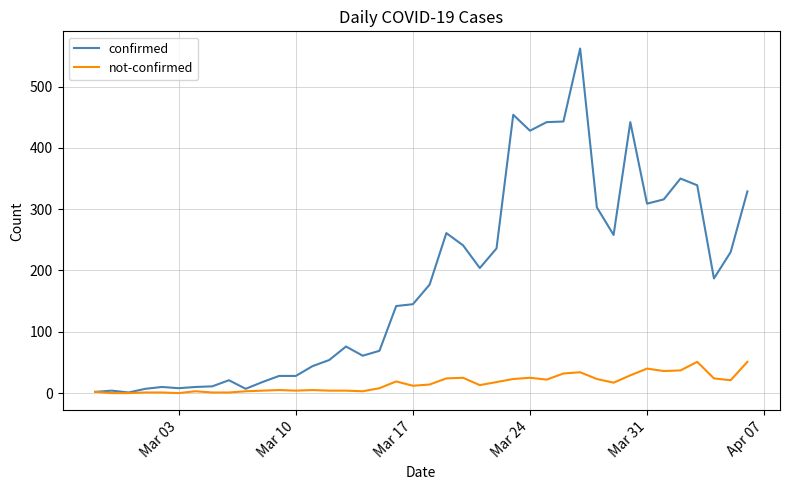

Rank the series by their maximum value, from highest to lowest.

confirmed, not-confirmed